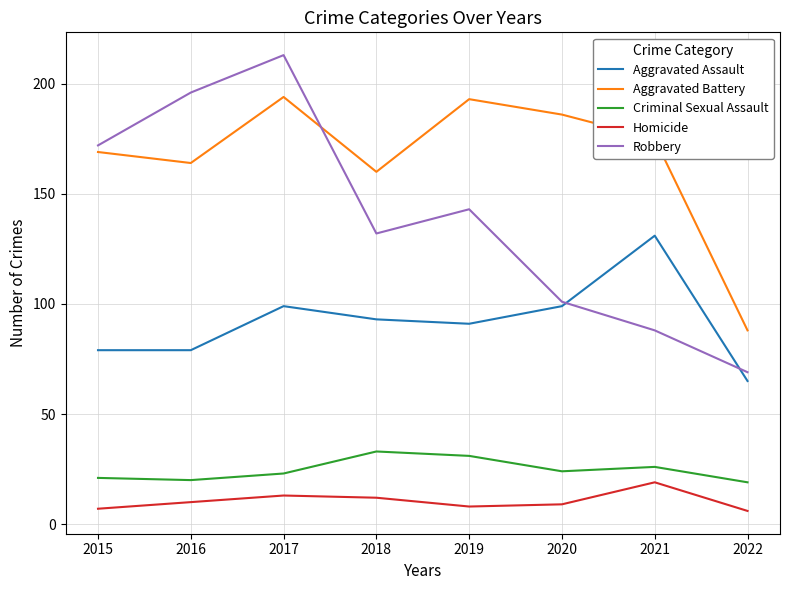

List the series in order of their peak value, lowest first.

Homicide, Criminal Sexual Assault, Aggravated Assault, Aggravated Battery, Robbery